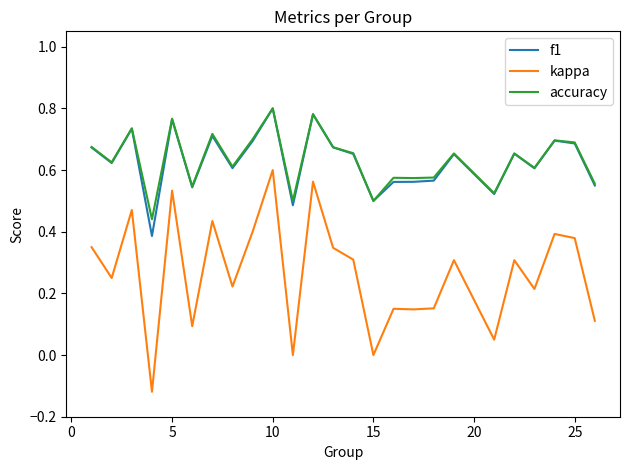

True or false: kappa and f1 intersect in this chart.

False